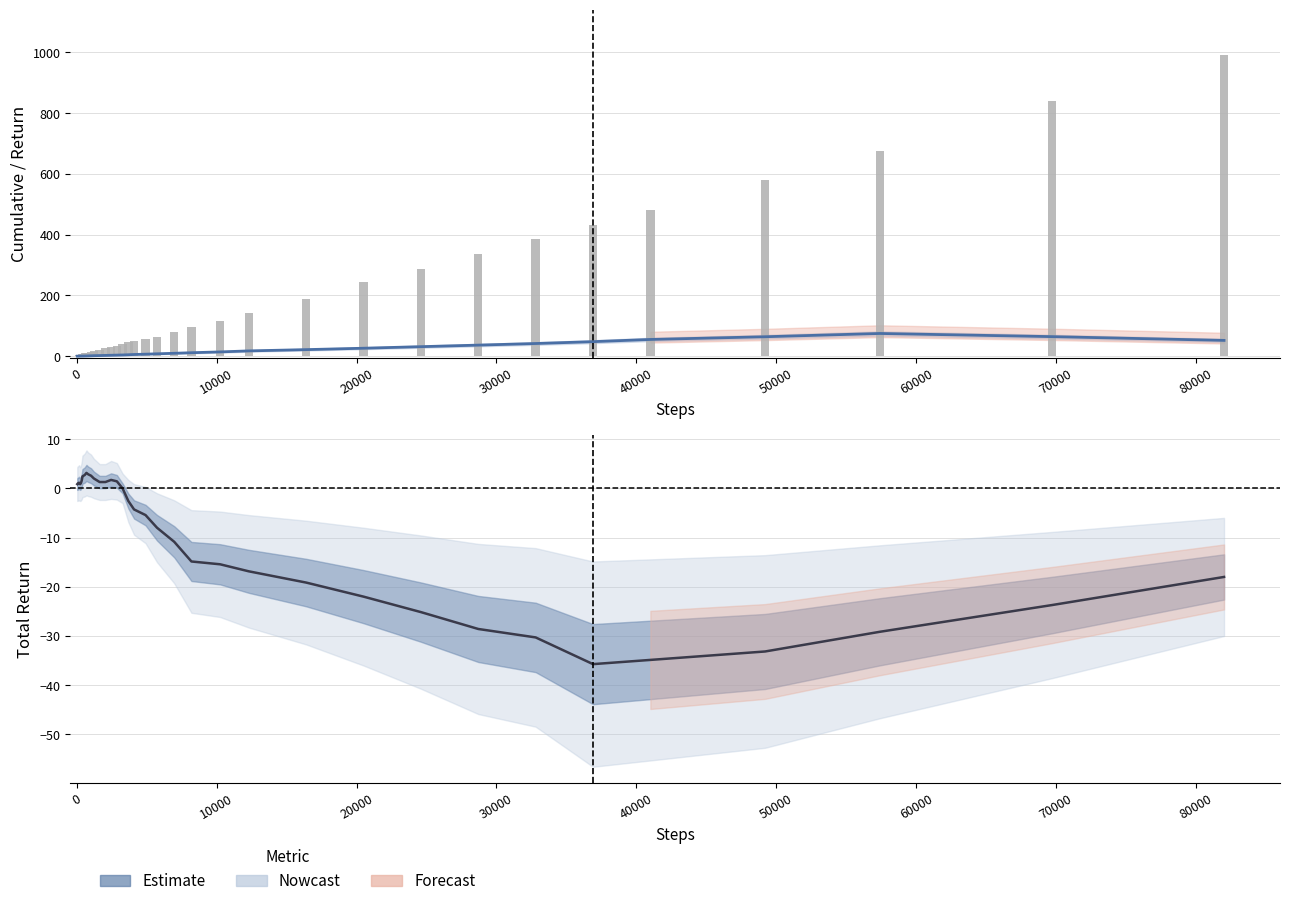

The value of total_perfect at 10000 is 0.6. True or false?

False